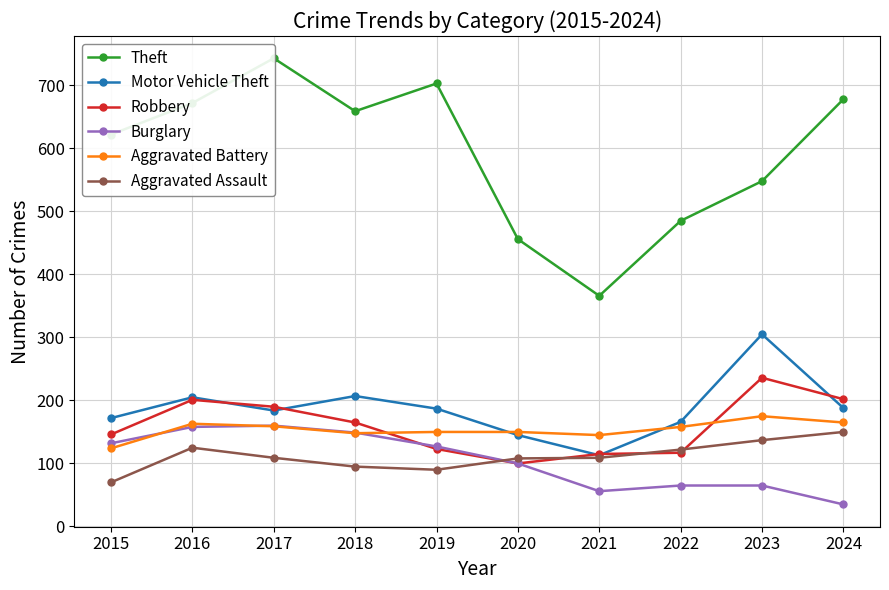

Rank the series at 2015 from lowest to highest value.

Aggravated Assault, Aggravated Battery, Burglary, Robbery, Motor Vehicle Theft, Theft